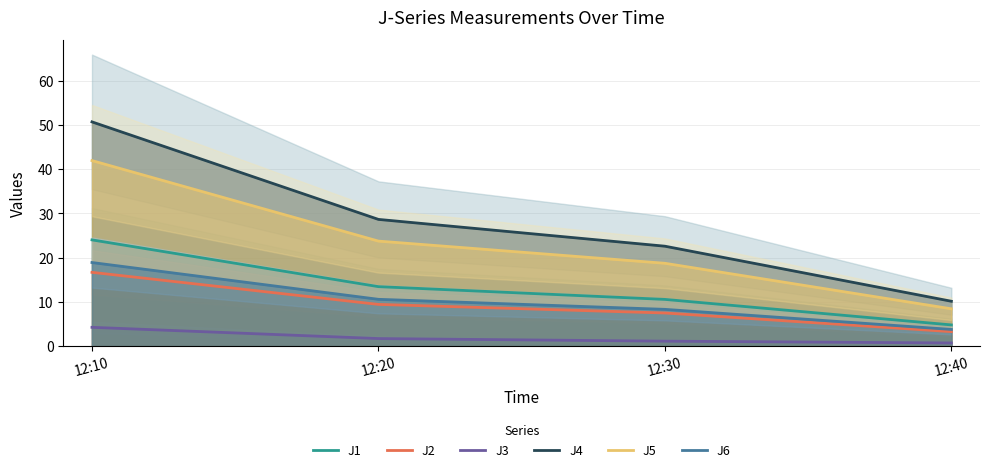

True or false: J2 has a value of 5.7 at 12:40.

False